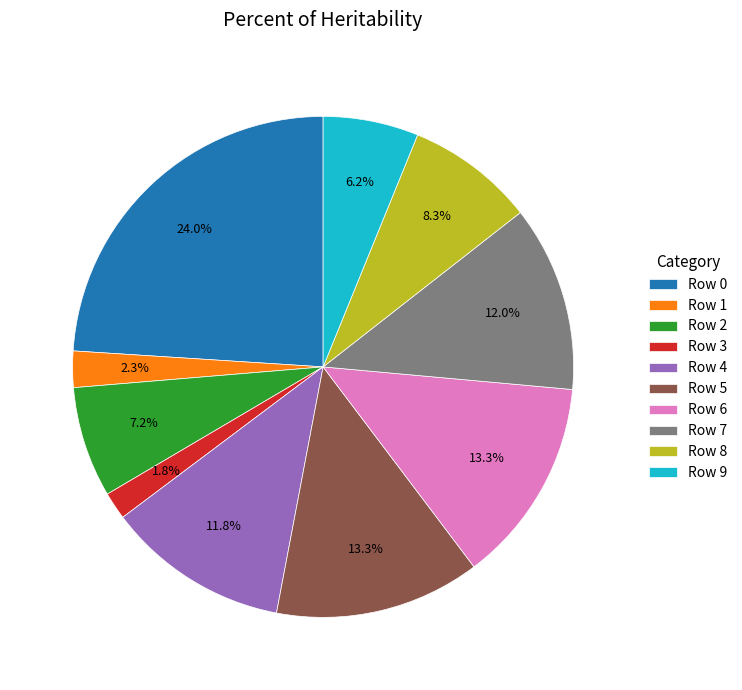

What portion of the pie excludes Row 9?

93.8%